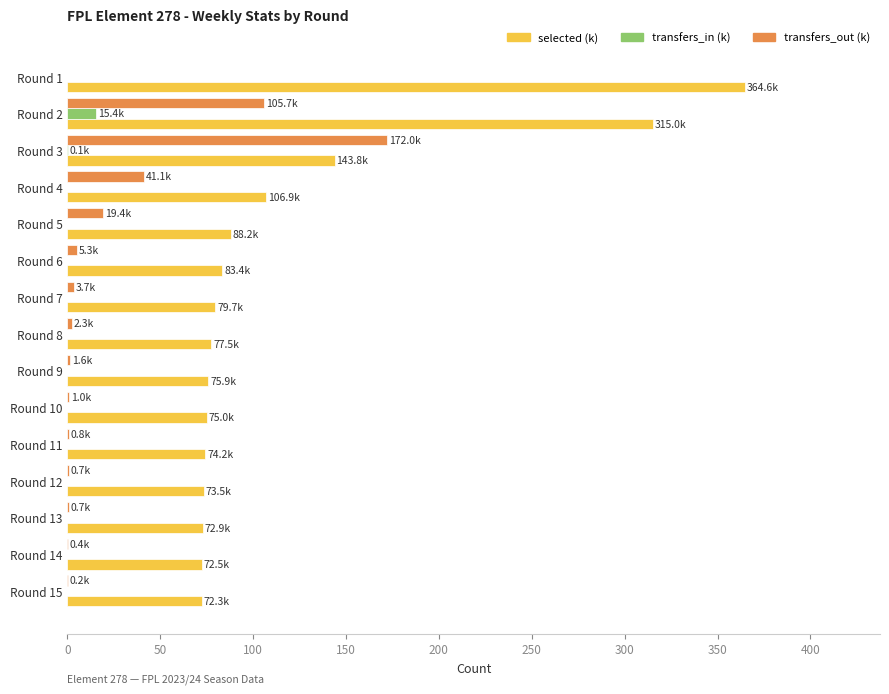

What is the average value of the transfers_out (k) series?

23.6